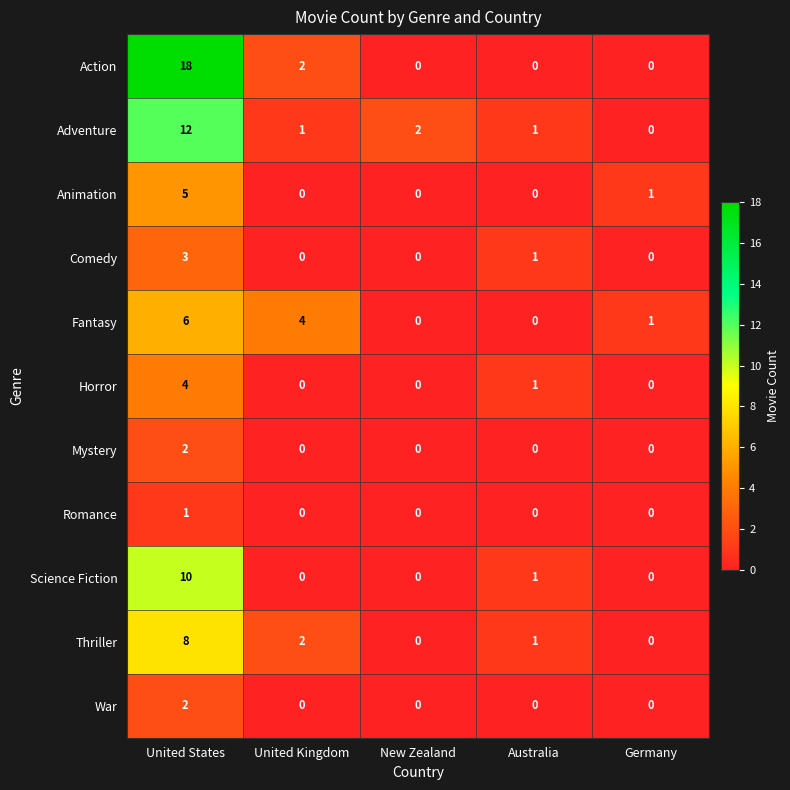

What is the maximum value shown in the chart?

18